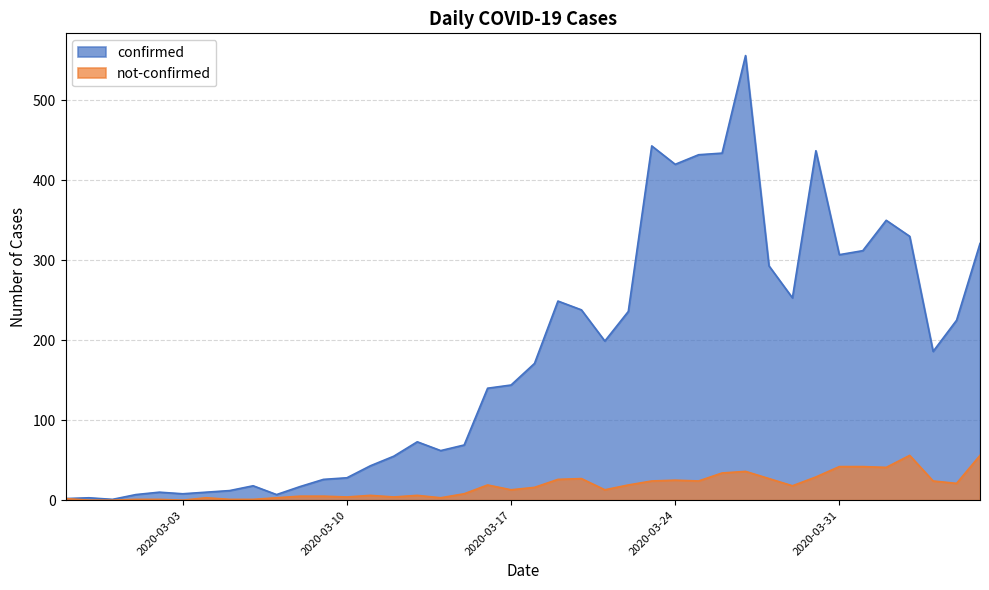

What is the difference between the maximum and minimum values in the confirmed series?

555